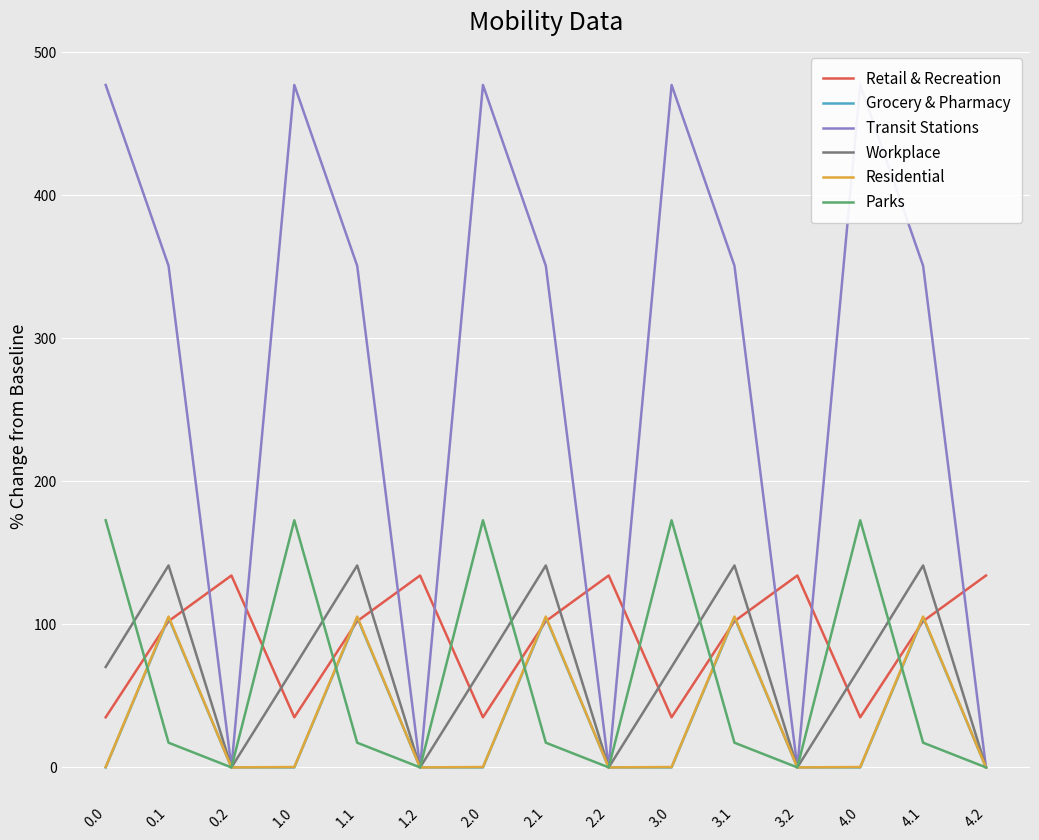

What is the label of the 7th point from the left?

2.0